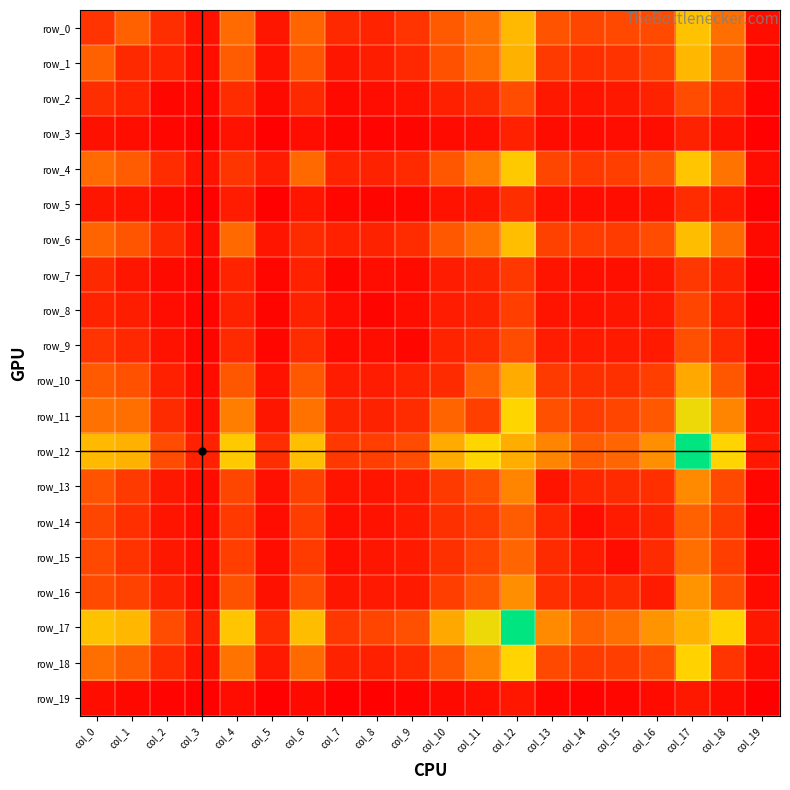

At how many categories does at least one series exceed 757?

9